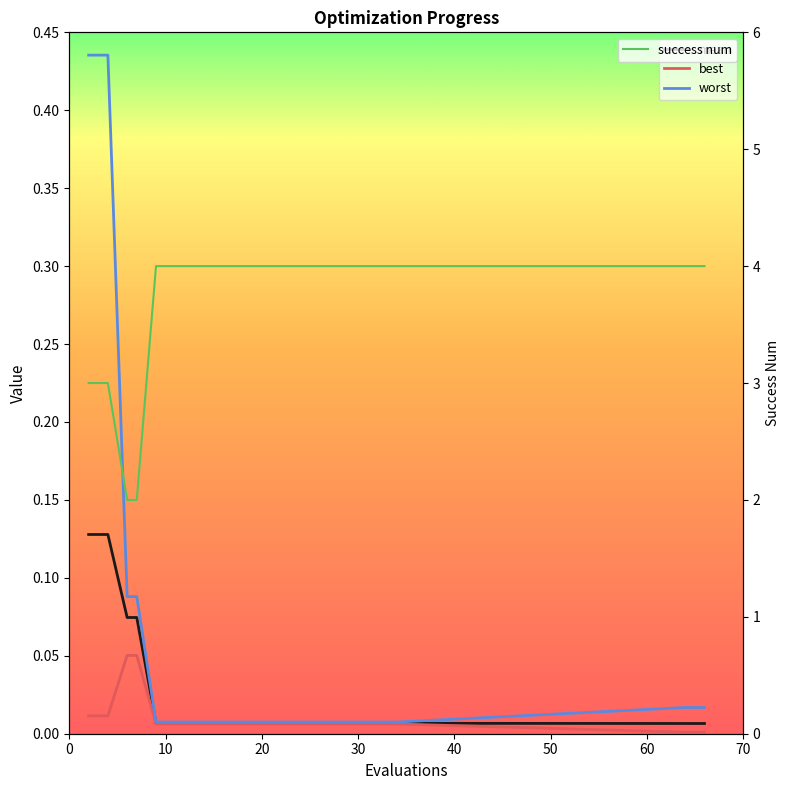

True or false: success num has more than 1 interior local peaks.

False